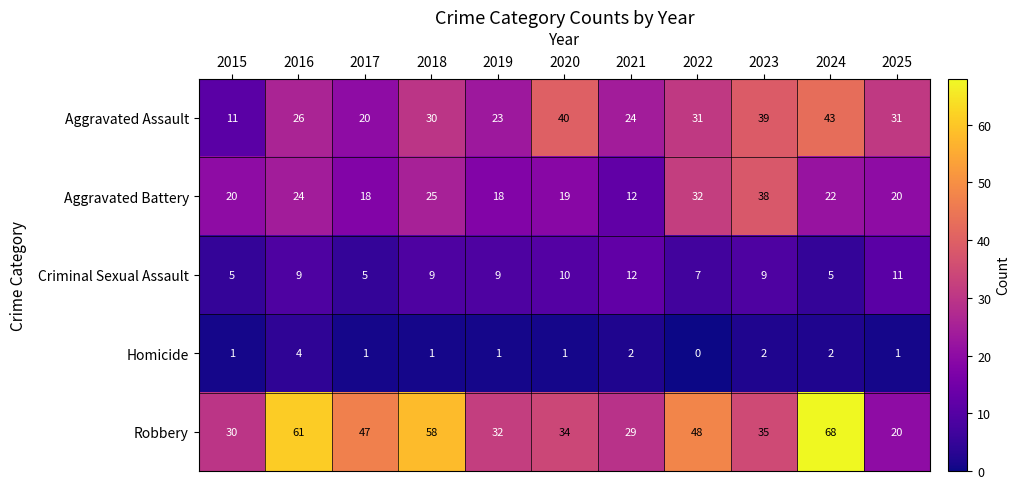

At which label does Aggravated Battery reach its minimum?

2021